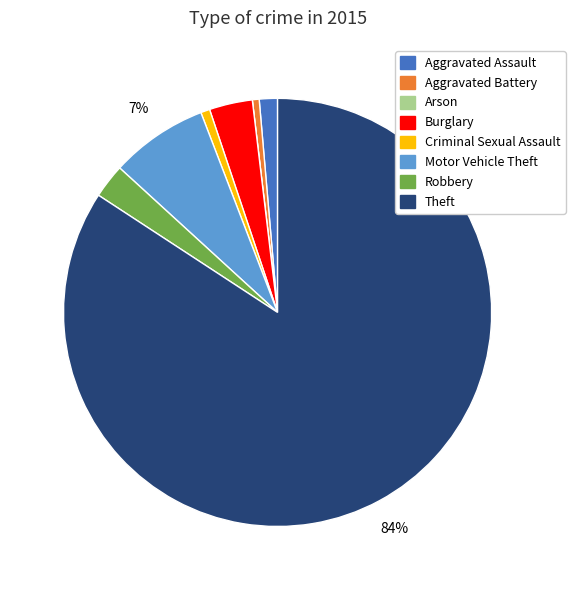

Does Theft represent more than half of the total?

Yes